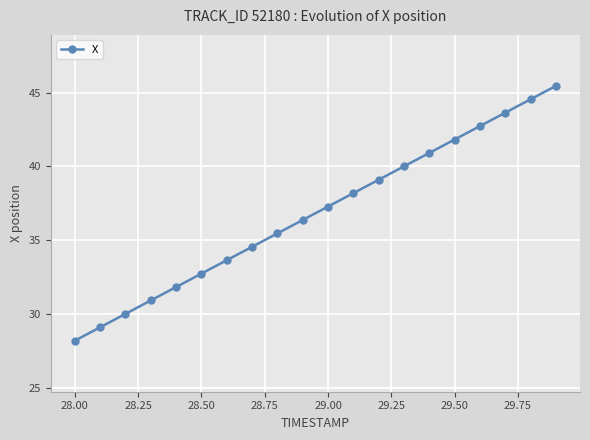

What is the value of the 20th point from the left?

45.5